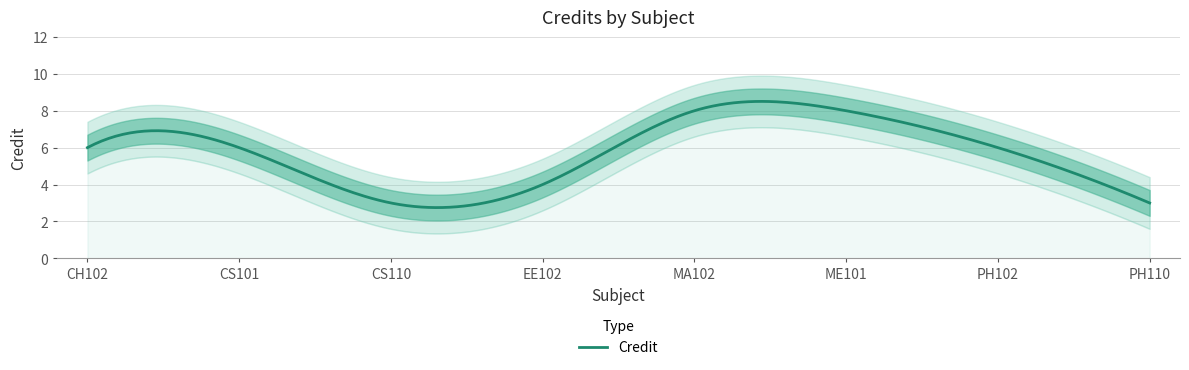

Where does the data first go above 6?

MA102